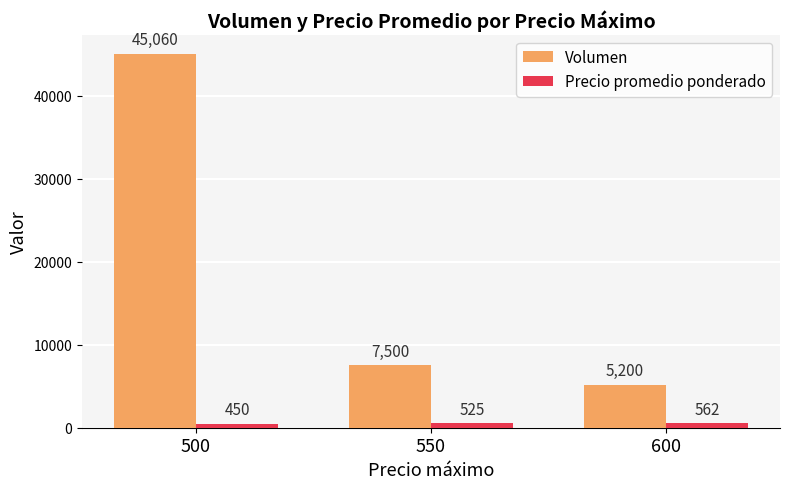

At which category is the sum across all series the highest?

500